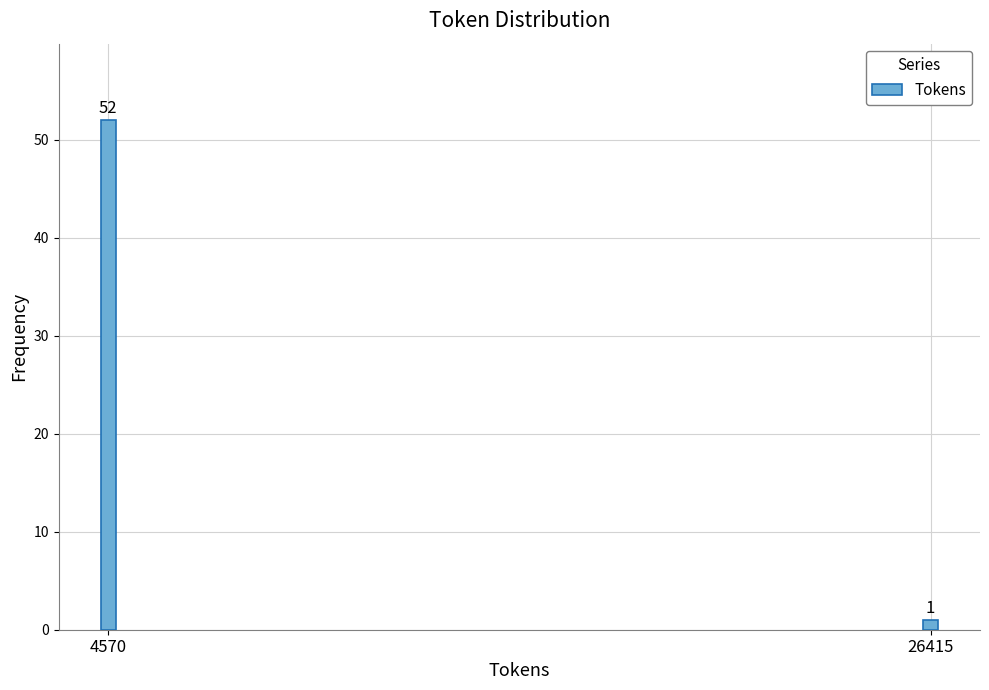

Reading left to right, what are all the values shown in this chart?

4570=52	26415=1